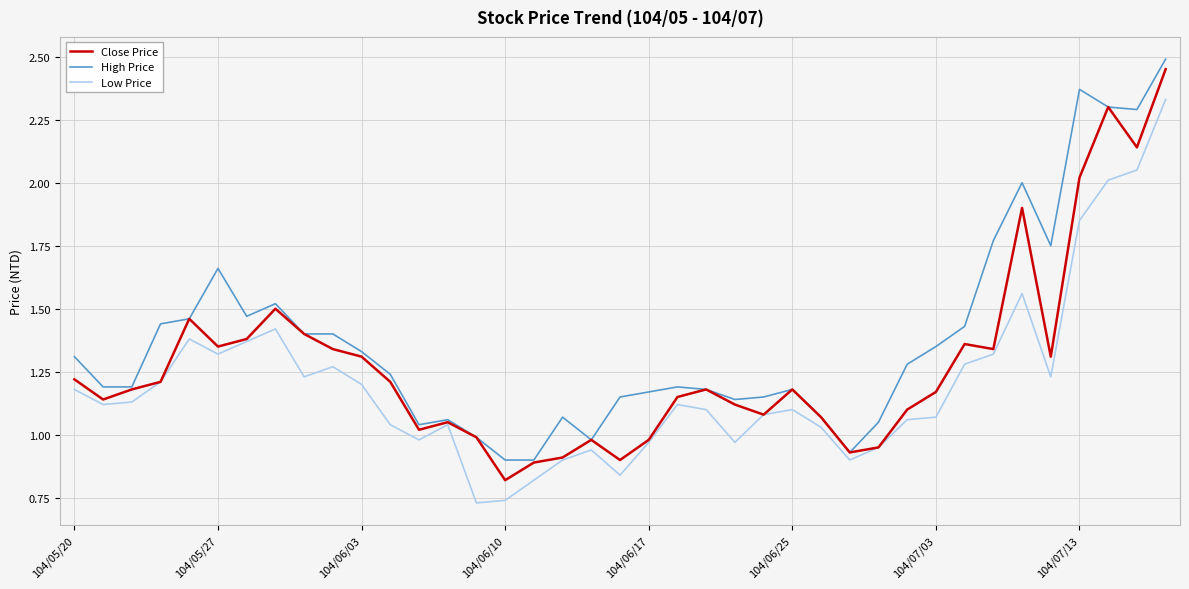

How many categories are shown in the chart?

39